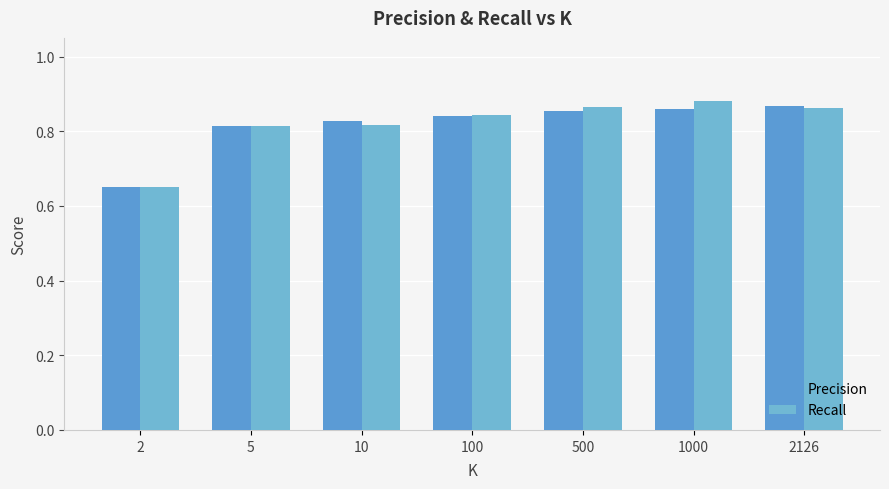

Does the chart contain stacked bars?

No